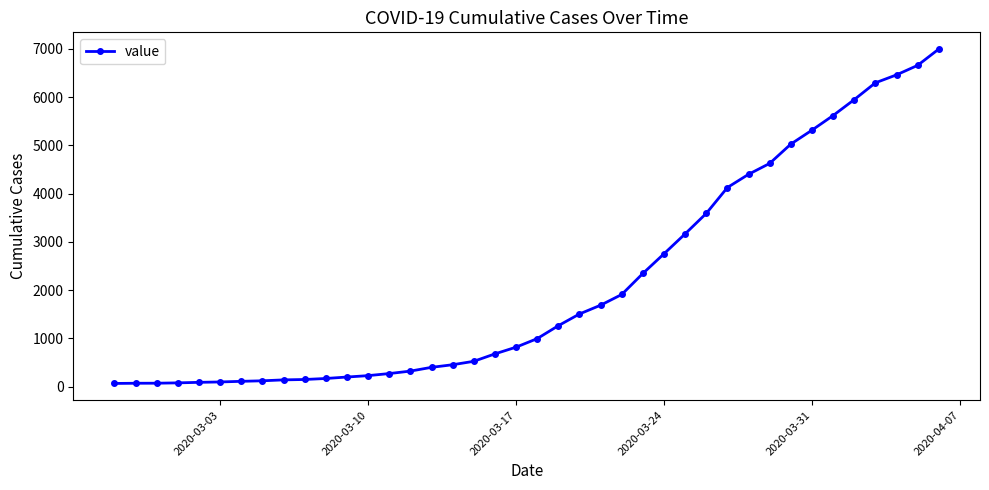

Does the chart display data point markers on the line(s)?

Yes